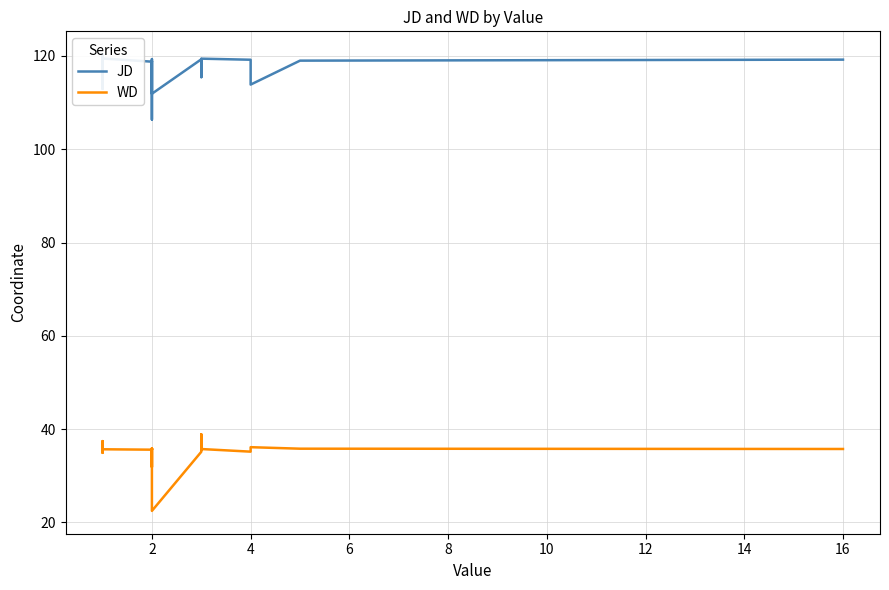

Rank the series by their average value, from lowest to highest.

WD, JD